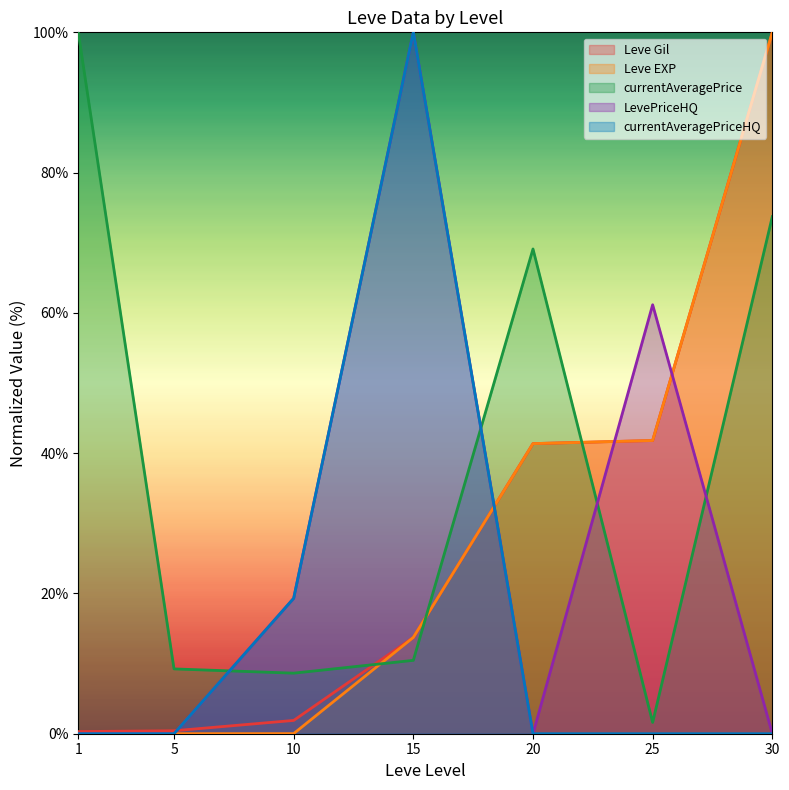

What is the difference between the second highest and second lowest values in the LevePriceHQ series?

61.2